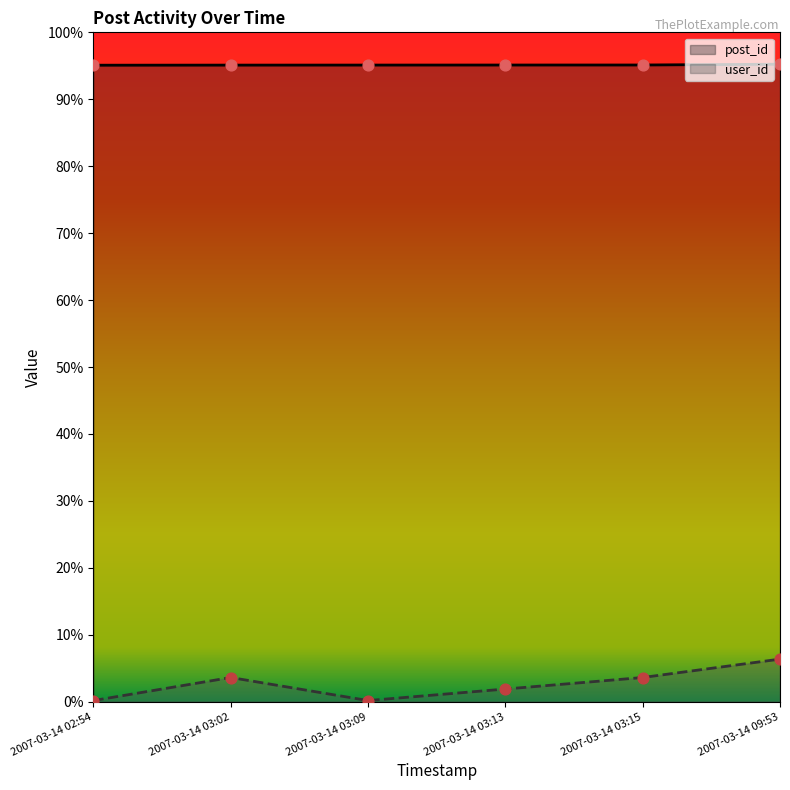

At which category is the sum across all series the highest?

2007-03-14 09:53